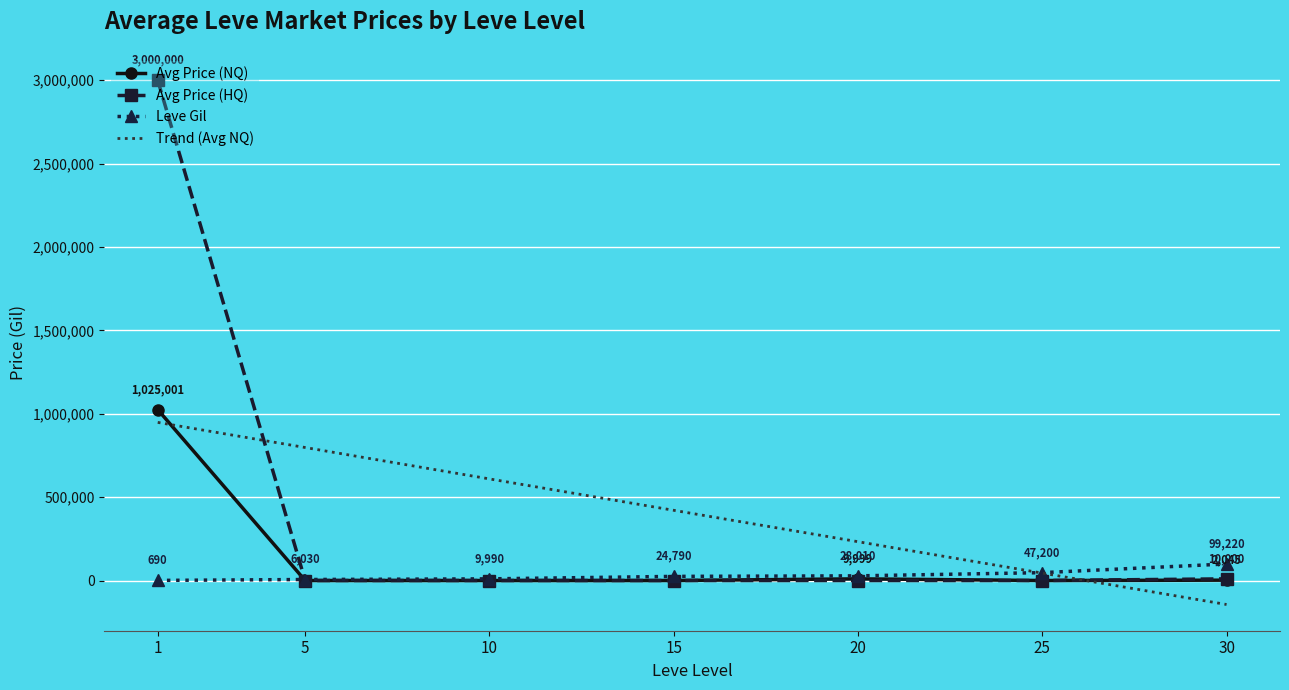

List the series in order of their peak value, highest first.

Avg Price (HQ), Avg Price (NQ), Leve Gil